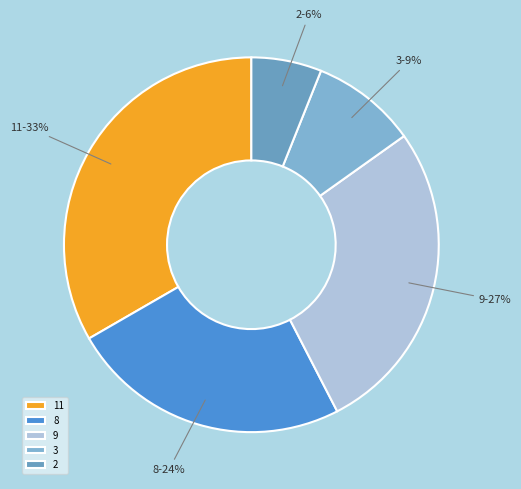

True or false: 3 accounts for 18% of the total.

False